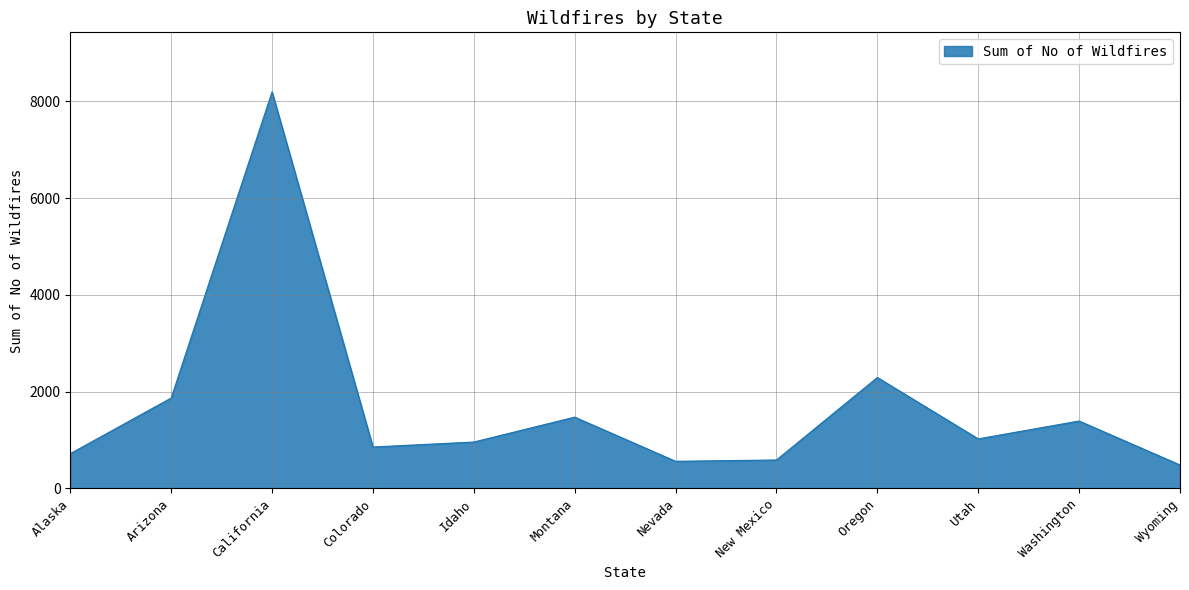

True or false: the data shows 333 at Utah.

False